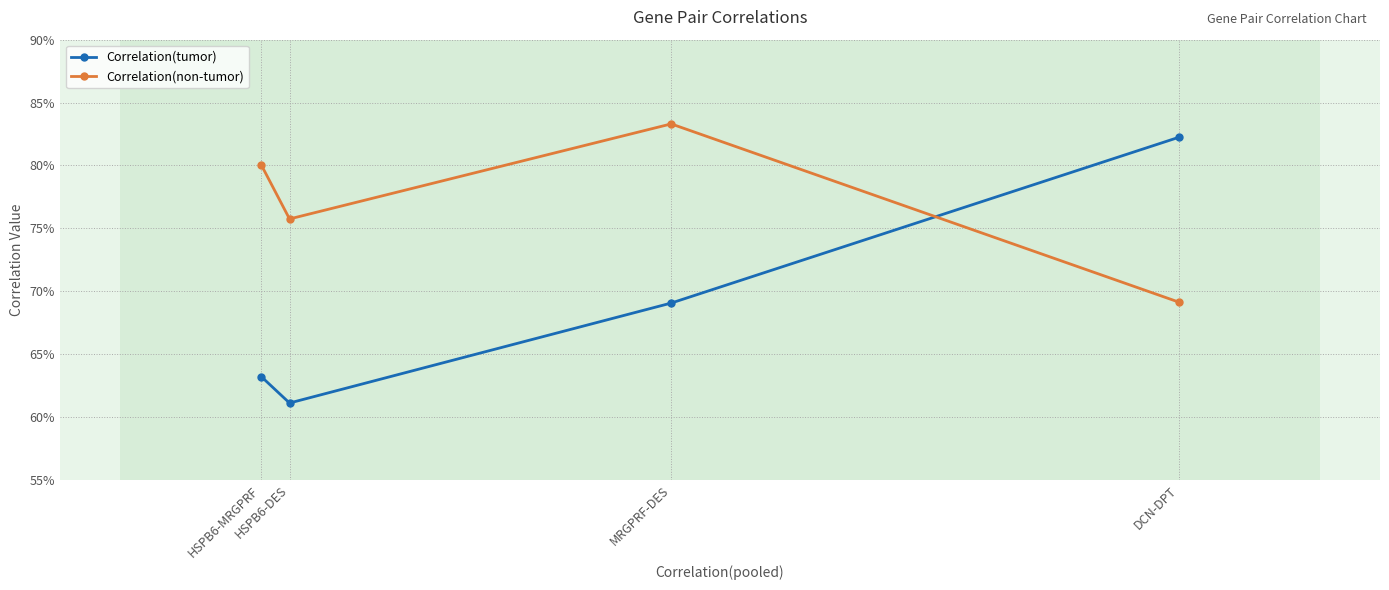

In Correlation(tumor), how many points are lower than both neighbors (excluding endpoints)?

1